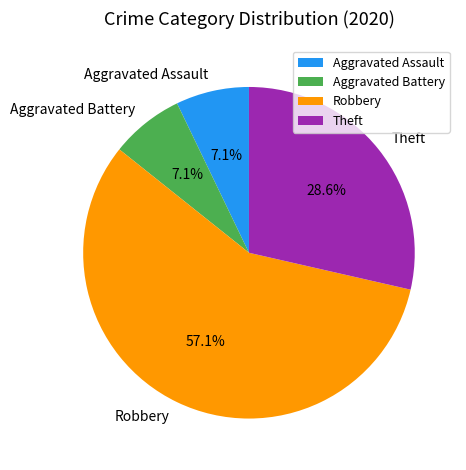

How many slices are in this pie chart?

4